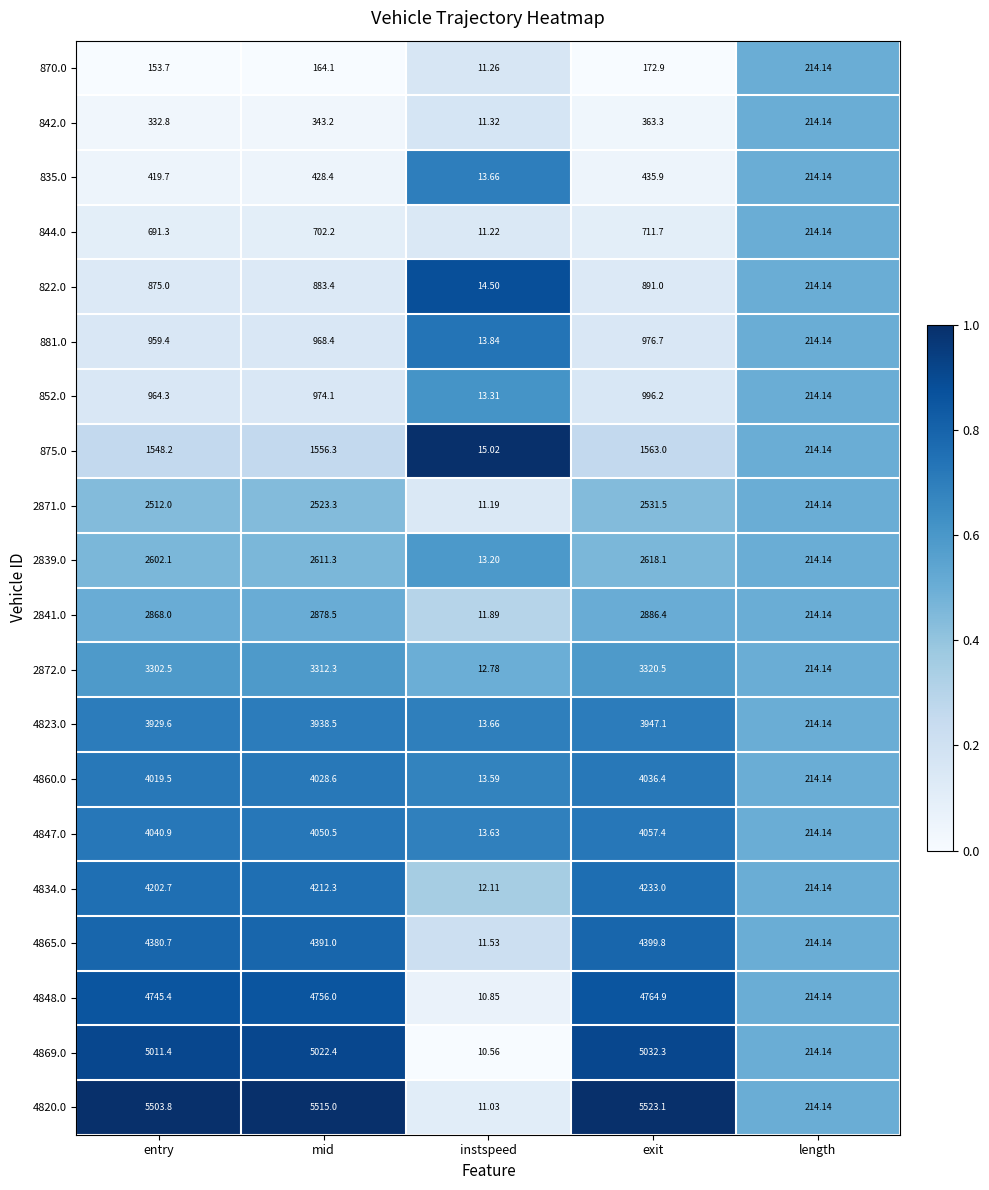

At which label does 4820.0 reach its minimum?

instspeed